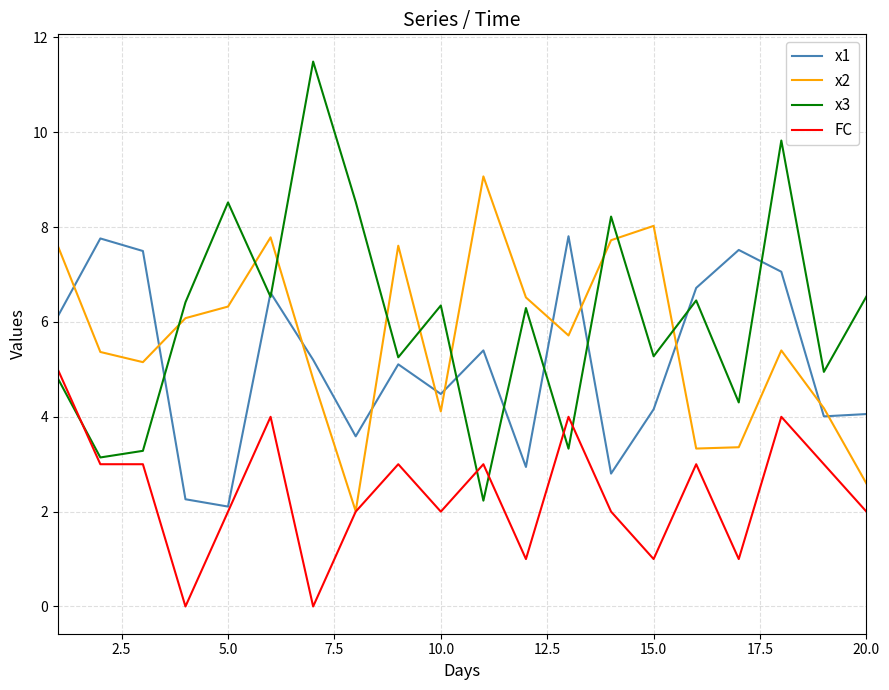

Which series ends up on top after the final intersection of FC and x3?

x3